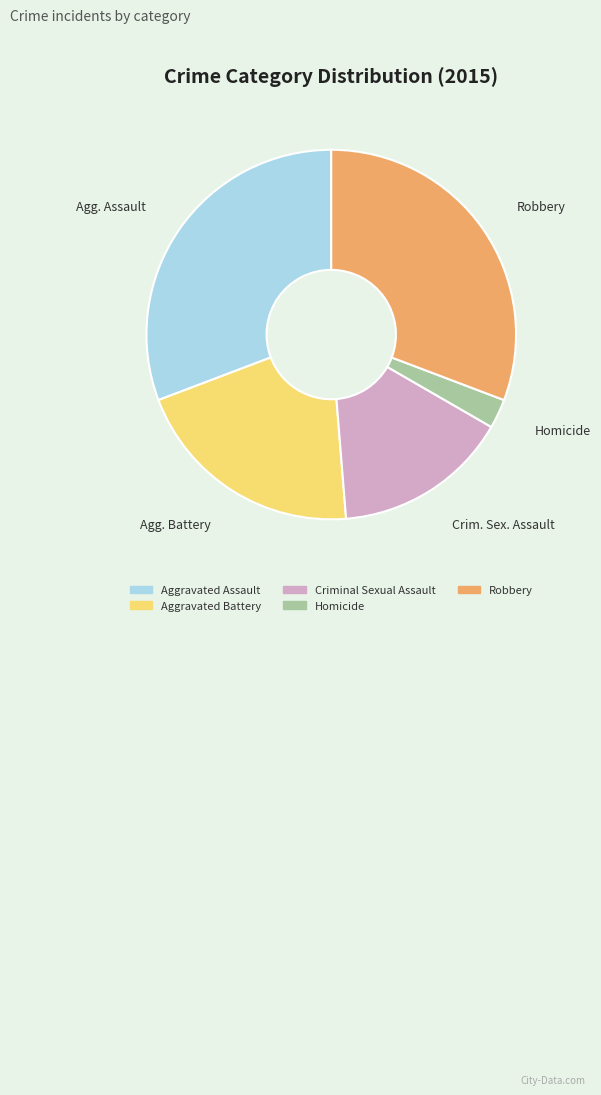

What is the ratio of the value at Robbery to the value at Homicide?

12.0